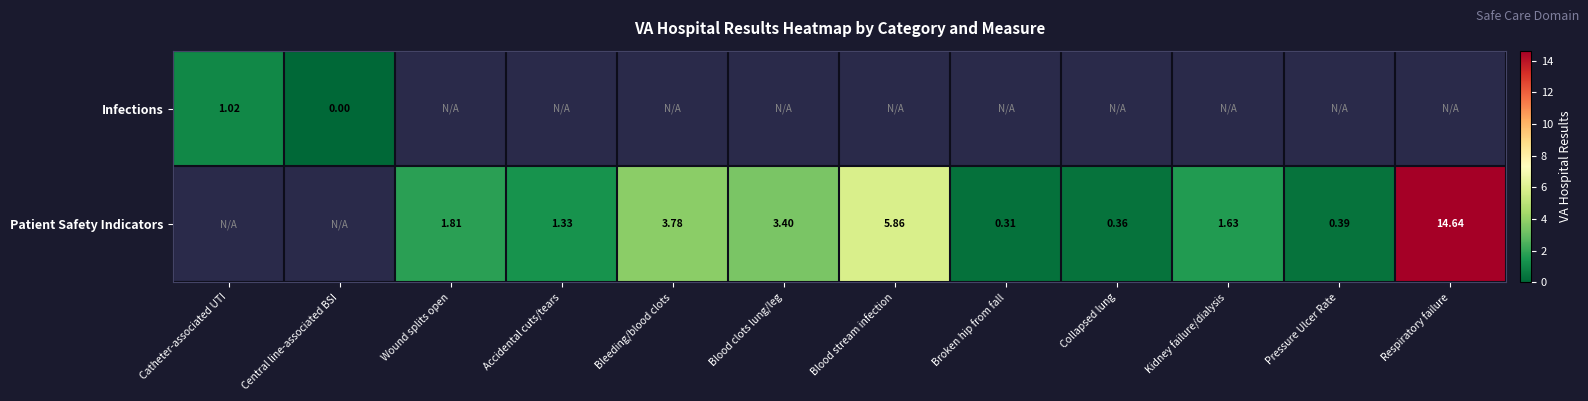

Which series has the largest range (max minus min)?

Infections